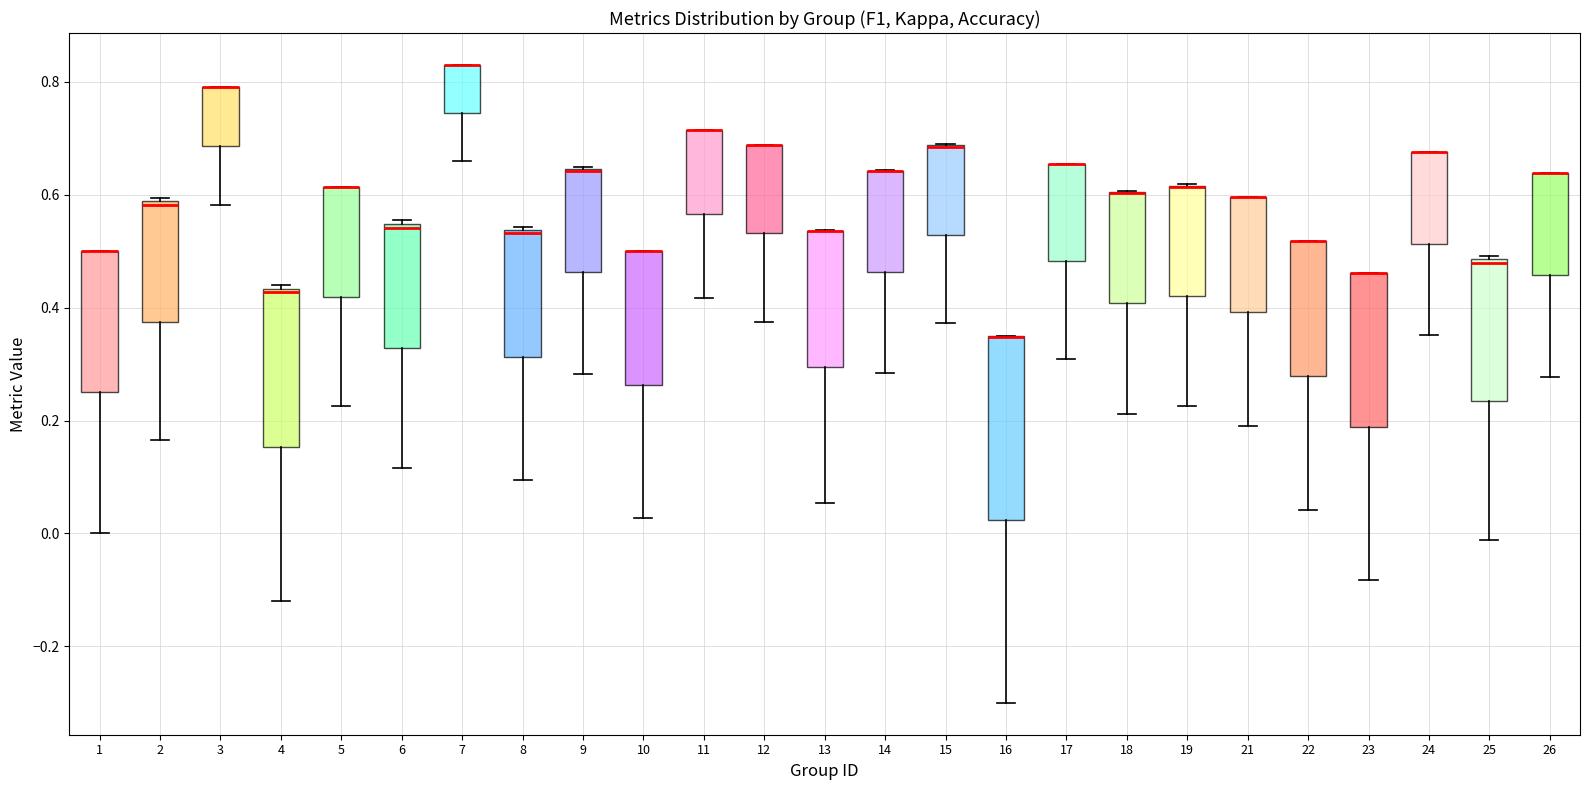

Reading left to right, transcribe this box plot: for each box, give where its median line is, the range the box spans, and where its two whiskers end, as read against the y-axis. The values are not printed on the chart, so give them approximately, as read against the axis.

1: median 0.50 (drawn on the box's upper edge), box 0.26 to 0.50, whiskers 0.00 to 0.50
2: median 0.58 (just below the box's upper edge), box 0.38 to 0.58, whiskers 0.16 to 0.60
3: median 0.80 (drawn on the box's upper edge), box 0.68 to 0.80, whiskers 0.58 to 0.80
4: median 0.42, box 0.16 to 0.44, whiskers -0.12 to 0.44 (just above the box's upper edge)
5: median 0.62 (drawn on the box's upper edge), box 0.42 to 0.62, whiskers 0.22 to 0.62
6: median 0.54 (just below the box's upper edge), box 0.32 to 0.54, whiskers 0.12 to 0.56
7: median 0.82 (drawn on the box's upper edge), box 0.74 to 0.82, whiskers 0.66 to 0.82
8: median 0.54, box 0.32 to 0.54, whiskers 0.10 to 0.54
9: median 0.64 (drawn on the box's upper edge), box 0.46 to 0.64, whiskers 0.28 to 0.64
10: median 0.50 (drawn on the box's upper edge), box 0.26 to 0.50, whiskers 0.02 to 0.50
11: median 0.72 (drawn on the box's upper edge), box 0.56 to 0.72, whiskers 0.42 to 0.72
12: median 0.68 (drawn on the box's upper edge), box 0.54 to 0.68, whiskers 0.38 to 0.68
13: median 0.54 (drawn on the box's upper edge), box 0.30 to 0.54, whiskers 0.06 to 0.54
14: median 0.64 (drawn on the box's upper edge), box 0.46 to 0.64, whiskers 0.28 to 0.64
15: median 0.68 (drawn on the box's upper edge), box 0.52 to 0.68, whiskers 0.38 to 0.70
16: median 0.34 (drawn on the box's upper edge), box 0.02 to 0.34, whiskers -0.30 to 0.36
17: median 0.66 (drawn on the box's upper edge), box 0.48 to 0.66, whiskers 0.30 to 0.66
18: median 0.60 (drawn on the box's upper edge), box 0.40 to 0.60, whiskers 0.22 to 0.60
19: median 0.62 (drawn on the box's upper edge), box 0.42 to 0.62, whiskers 0.22 to 0.62
21: median 0.60 (drawn on the box's upper edge), box 0.40 to 0.60, whiskers 0.20 to 0.60
22: median 0.52 (drawn on the box's upper edge), box 0.28 to 0.52, whiskers 0.04 to 0.52
23: median 0.46 (drawn on the box's upper edge), box 0.18 to 0.46, whiskers -0.08 to 0.46
24: median 0.68 (drawn on the box's upper edge), box 0.52 to 0.68, whiskers 0.36 to 0.68
25: median 0.48, box 0.24 to 0.48, whiskers -0.02 to 0.50
26: median 0.64 (drawn on the box's upper edge), box 0.46 to 0.64, whiskers 0.28 to 0.64